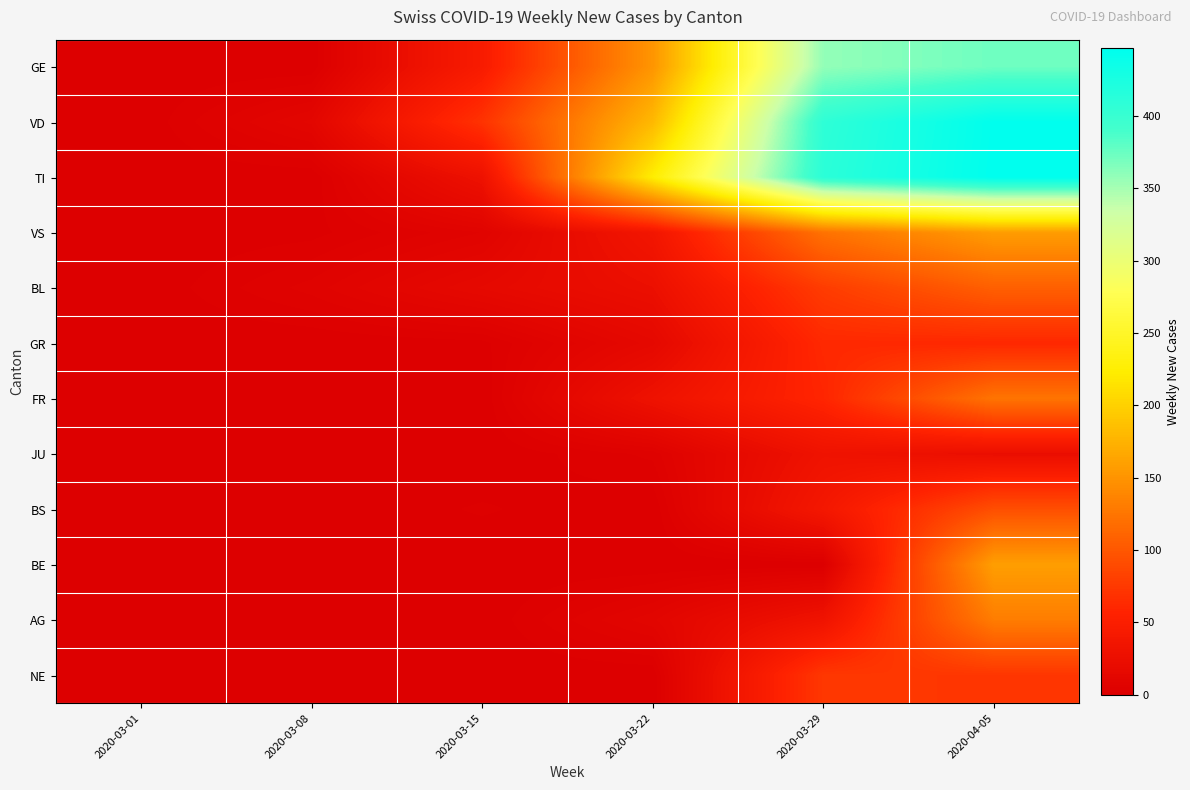

At which category does the chart reach its minimum across all series?

2020-03-01